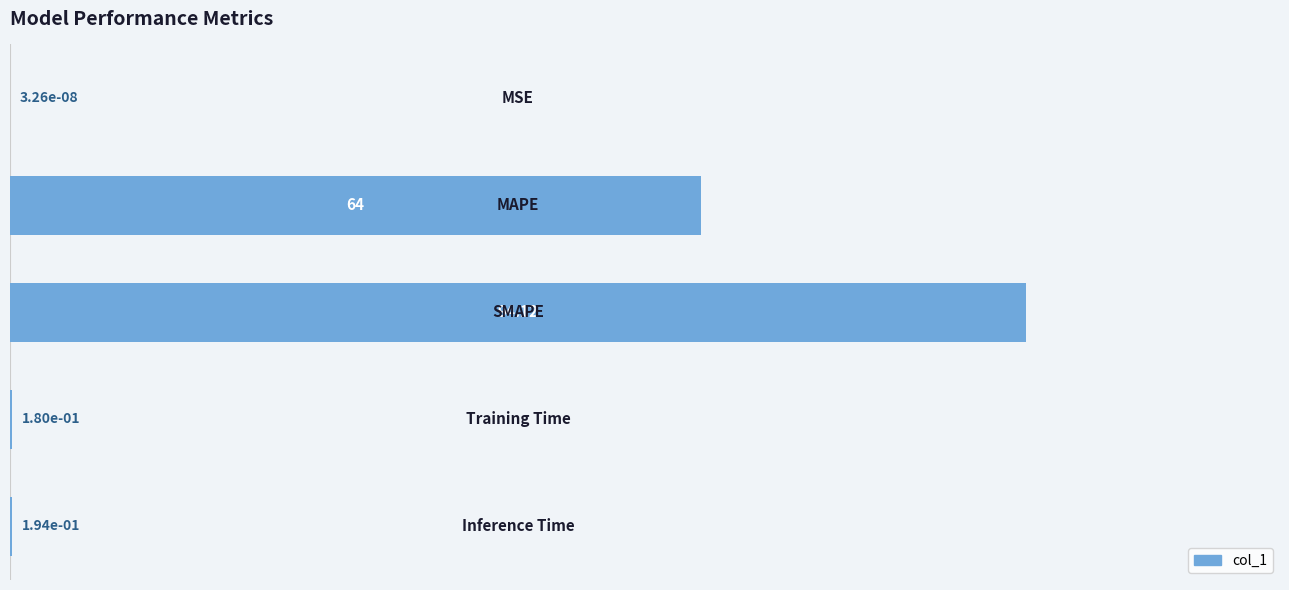

Does the chart contain stacked bars?

No